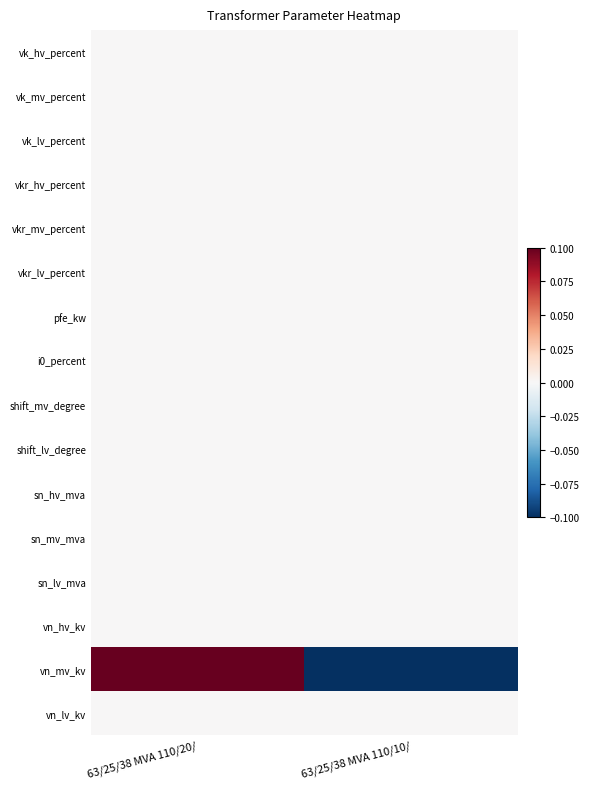

Reading left to right, what are all the values shown in this chart?

vk_hv_percent: 63/25/38 MVA 110/20/=0.0	63/25/38 MVA 110/10/=0.0
vk_mv_percent: 63/25/38 MVA 110/20/=0.0	63/25/38 MVA 110/10/=0.0
vk_lv_percent: 63/25/38 MVA 110/20/=0.0	63/25/38 MVA 110/10/=0.0
vkr_hv_percent: 63/25/38 MVA 110/20/=0.0	63/25/38 MVA 110/10/=0.0
vkr_mv_percent: 63/25/38 MVA 110/20/=0.0	63/25/38 MVA 110/10/=0.0
vkr_lv_percent: 63/25/38 MVA 110/20/=0.0	63/25/38 MVA 110/10/=0.0
pfe_kw: 63/25/38 MVA 110/20/=0.0	63/25/38 MVA 110/10/=0.0
i0_percent: 63/25/38 MVA 110/20/=0.0	63/25/38 MVA 110/10/=0.0
shift_mv_degree: 63/25/38 MVA 110/20/=0.0	63/25/38 MVA 110/10/=0.0
shift_lv_degree: 63/25/38 MVA 110/20/=0.0	63/25/38 MVA 110/10/=0.0
sn_hv_mva: 63/25/38 MVA 110/20/=0.0	63/25/38 MVA 110/10/=0.0
sn_mv_mva: 63/25/38 MVA 110/20/=0.0	63/25/38 MVA 110/10/=0.0
sn_lv_mva: 63/25/38 MVA 110/20/=0.0	63/25/38 MVA 110/10/=0.0
vn_hv_kv: 63/25/38 MVA 110/20/=0.0	63/25/38 MVA 110/10/=0.0
vn_mv_kv: 63/25/38 MVA 110/20/=0.5	63/25/38 MVA 110/10/=-0.5
vn_lv_kv: 63/25/38 MVA 110/20/=0.0	63/25/38 MVA 110/10/=0.0